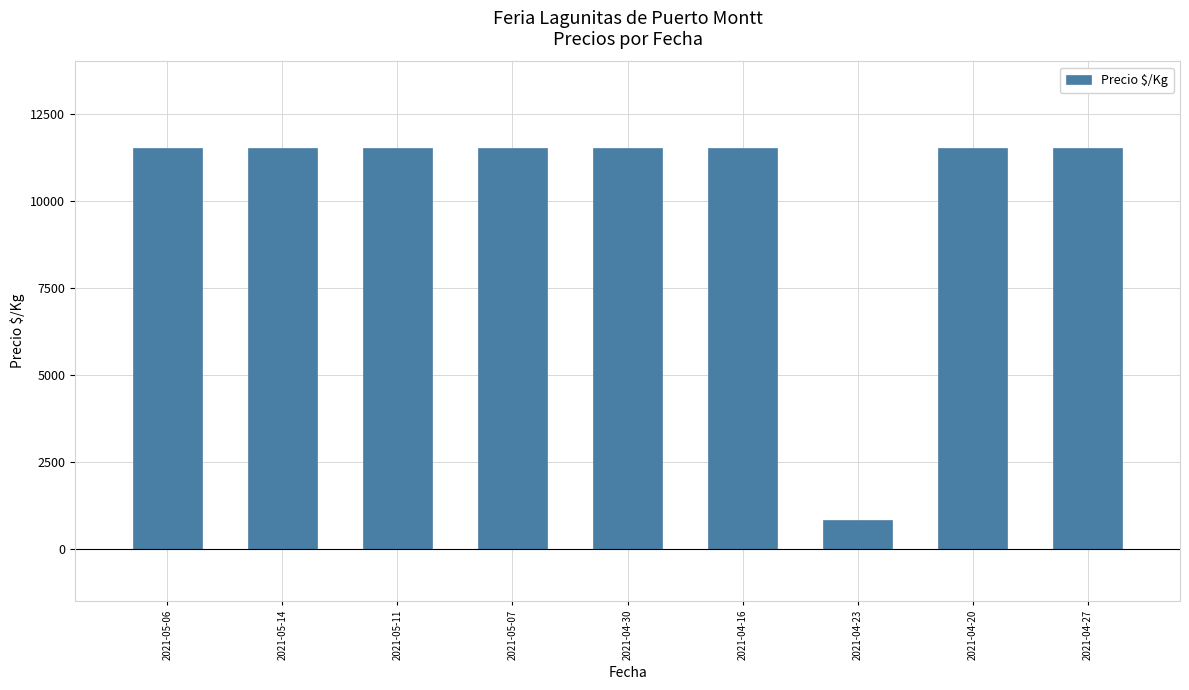

True or false: the data shows 17553 at 2021-05-07.

False